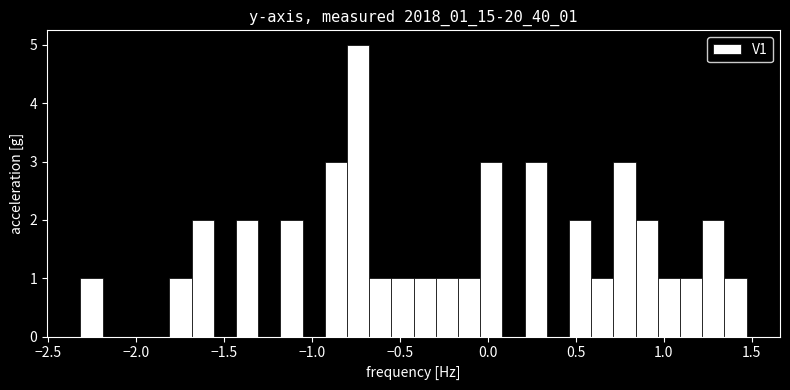

Around what value on the x-axis is the tallest bar? Give the approximate position of its centre, as read against the axis.

-0.75